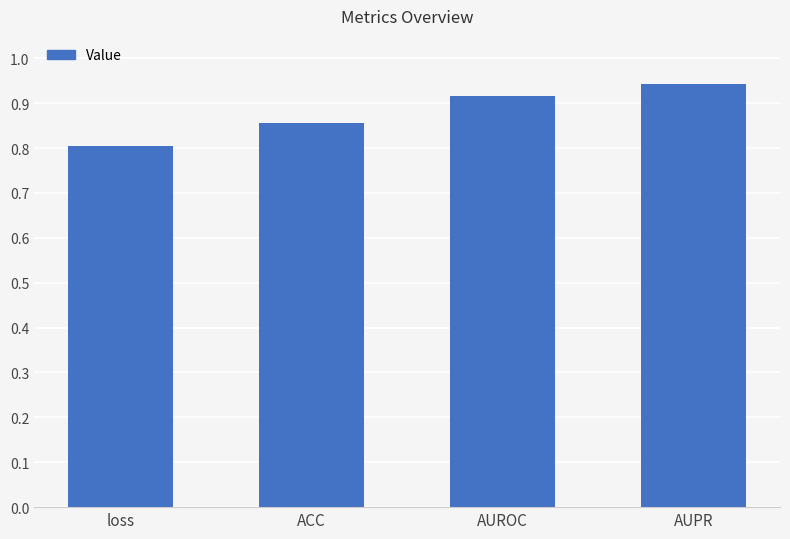

Where is the data nearest to the value 0?

loss